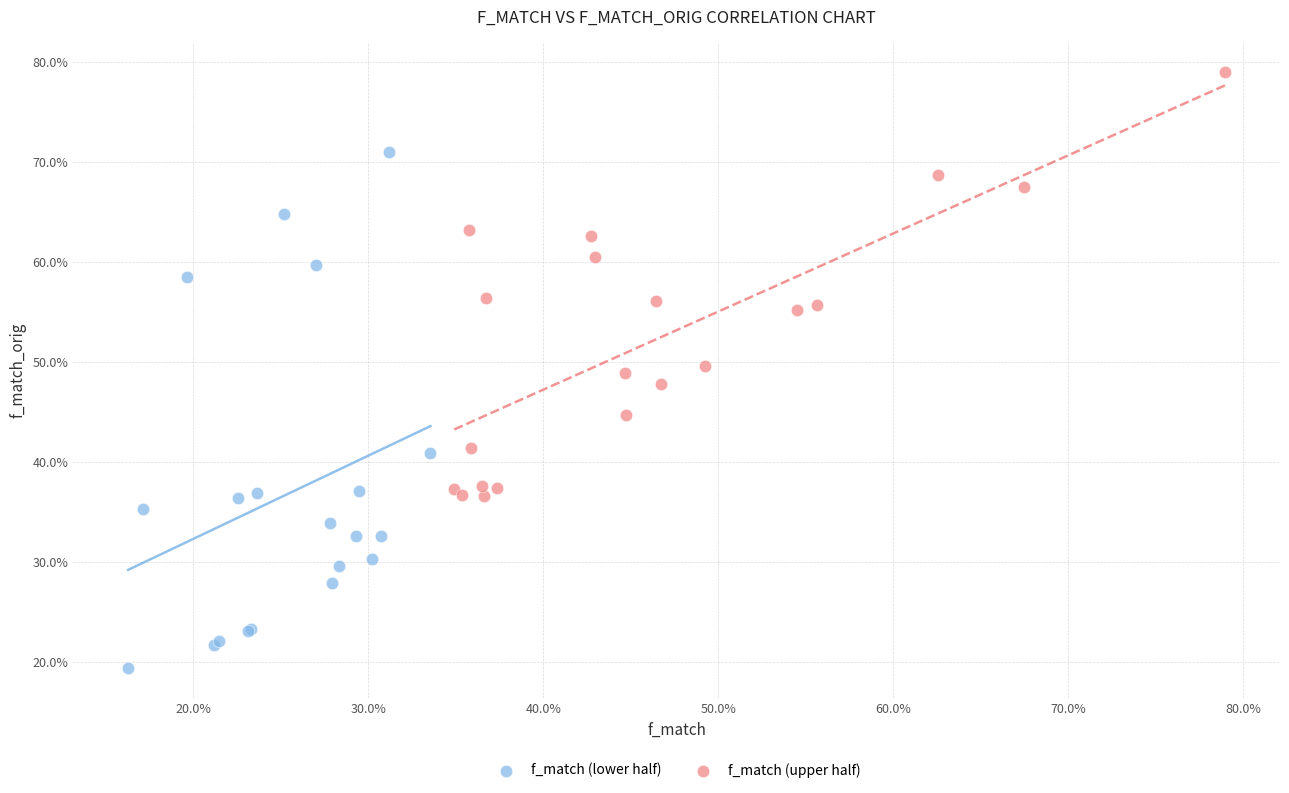

Which series reaches the minimum Y coordinate?

f_match (lower half)